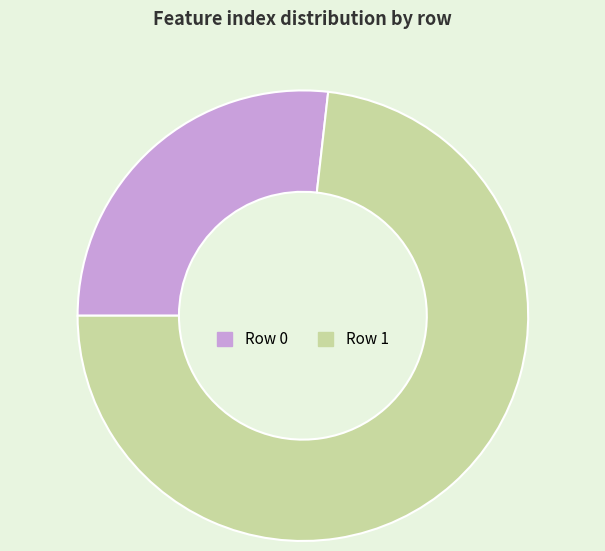

Is there any slice that represents more than half of the pie?

Yes